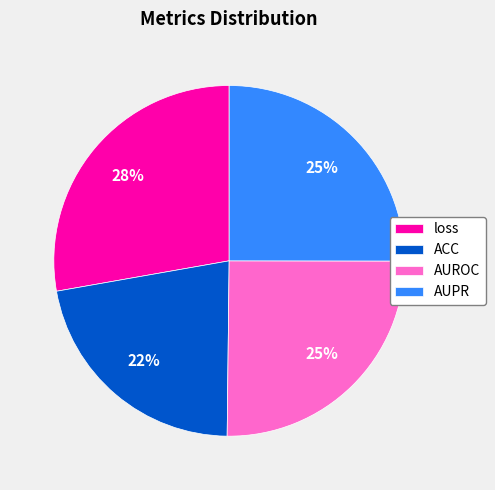

Count the number of slices in the pie.

4